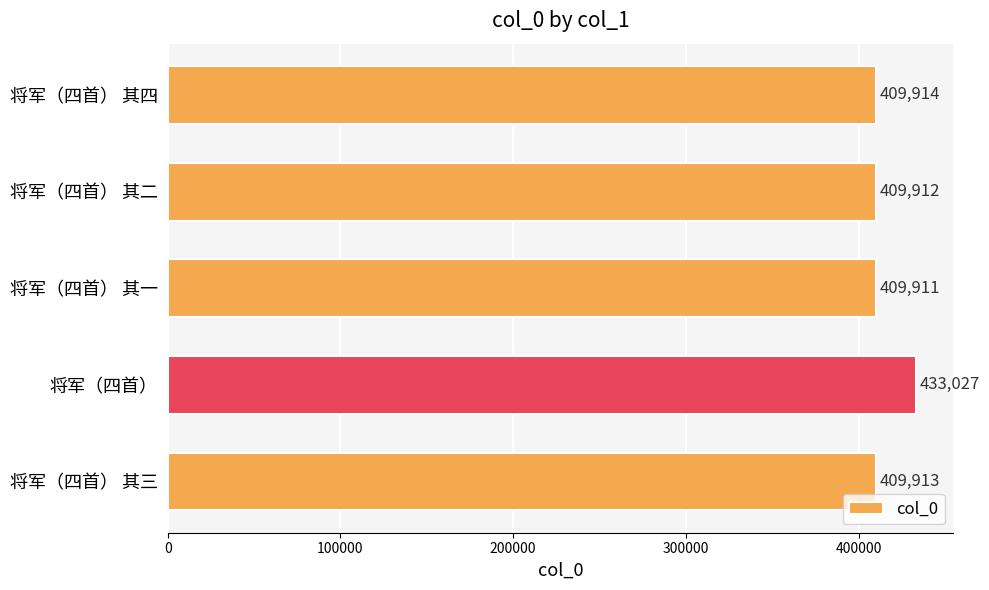

List the labels in order of value, smallest first.

将军（四首） 其一, 将军（四首） 其二, 将军（四首） 其三, 将军（四首） 其四, 将军（四首）